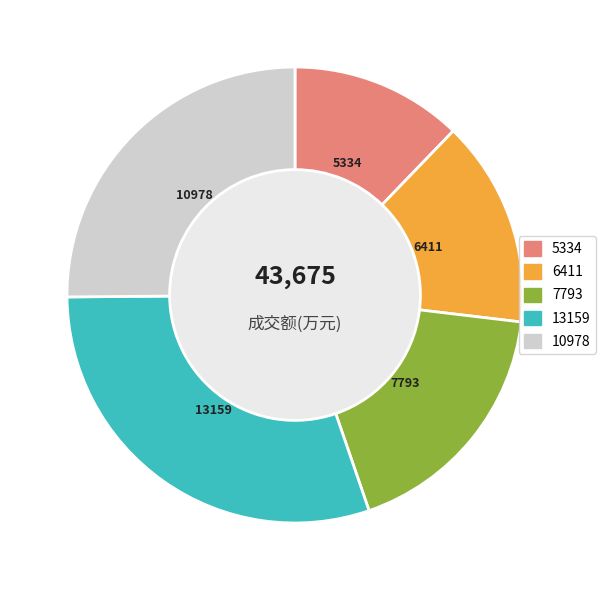

Is there a majority slice in this chart?

No